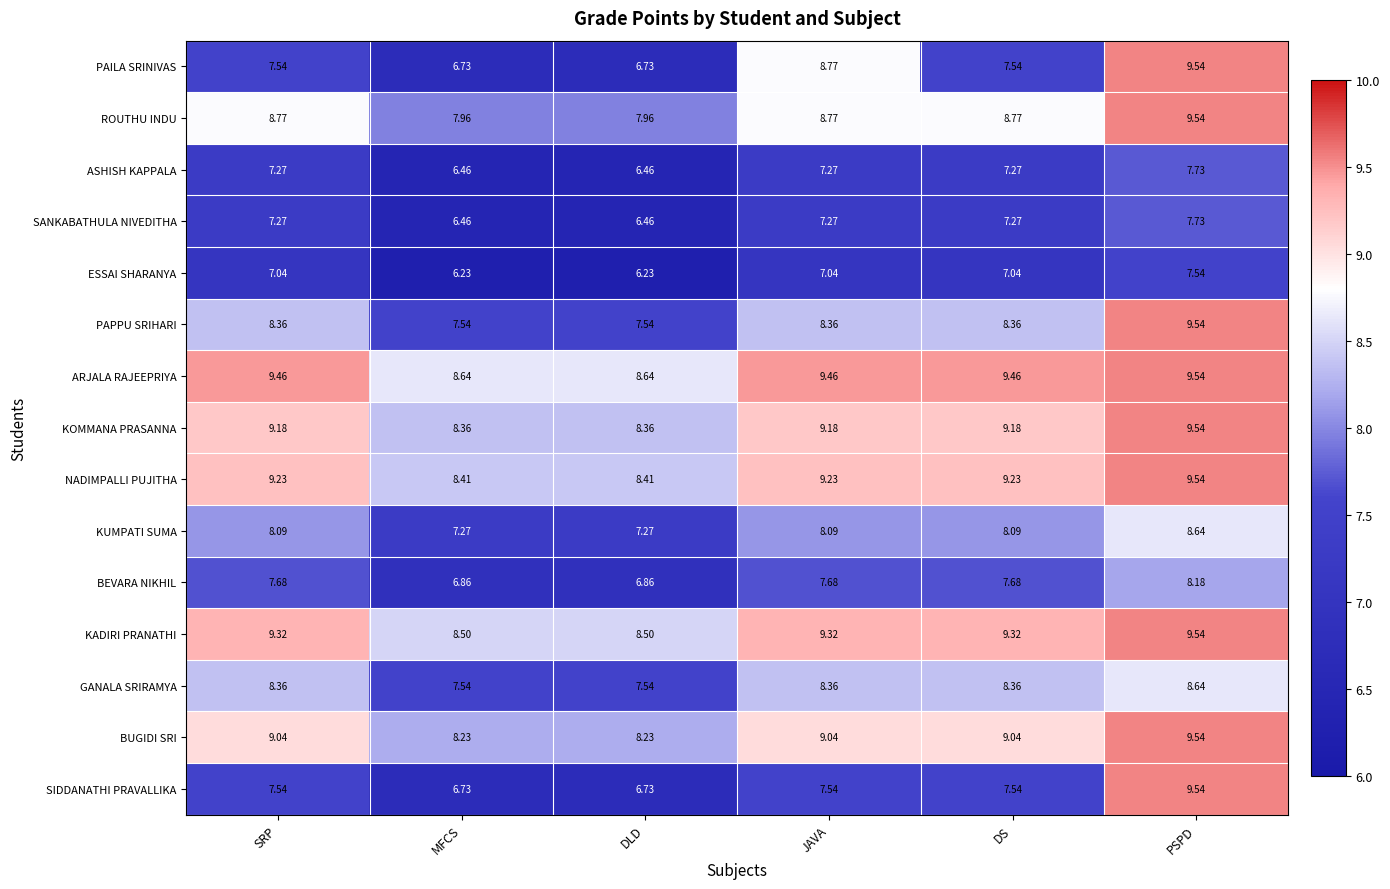

At which category is the sum across all series the highest?

PSPD